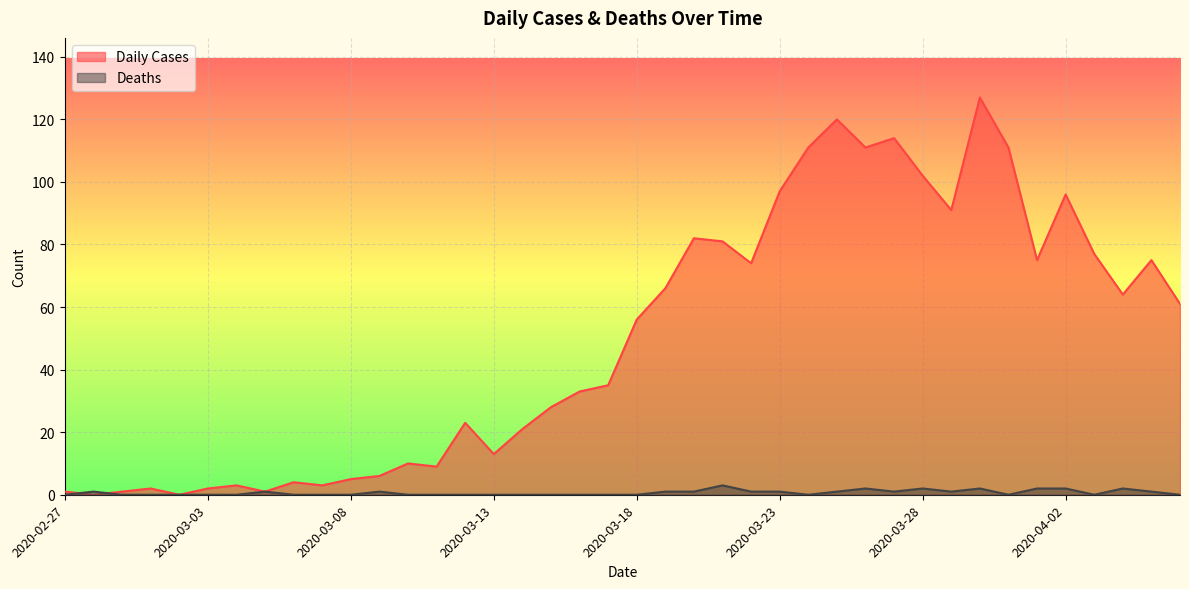

True or false: Deaths has a value of 1 at 2020-02-28.

True